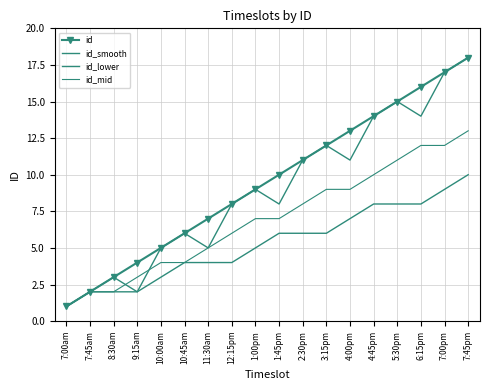

Between 9:15am and 3:15pm, which series saw the biggest shift?

id_smooth